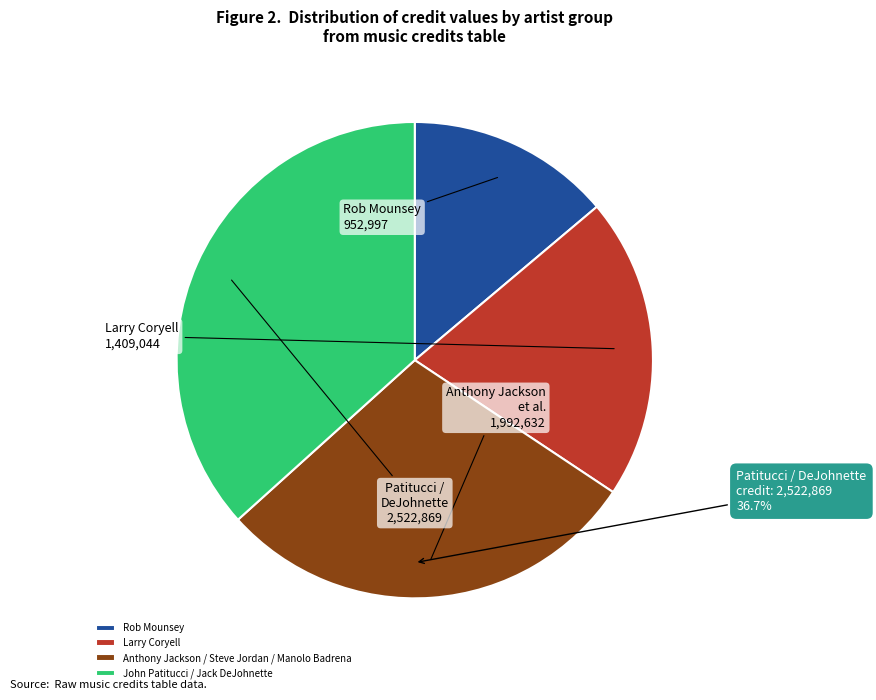

What is the change in value from Rob Mounsey to Anthony Jackson / Steve Jordan / Manolo Badrena?

+1039635